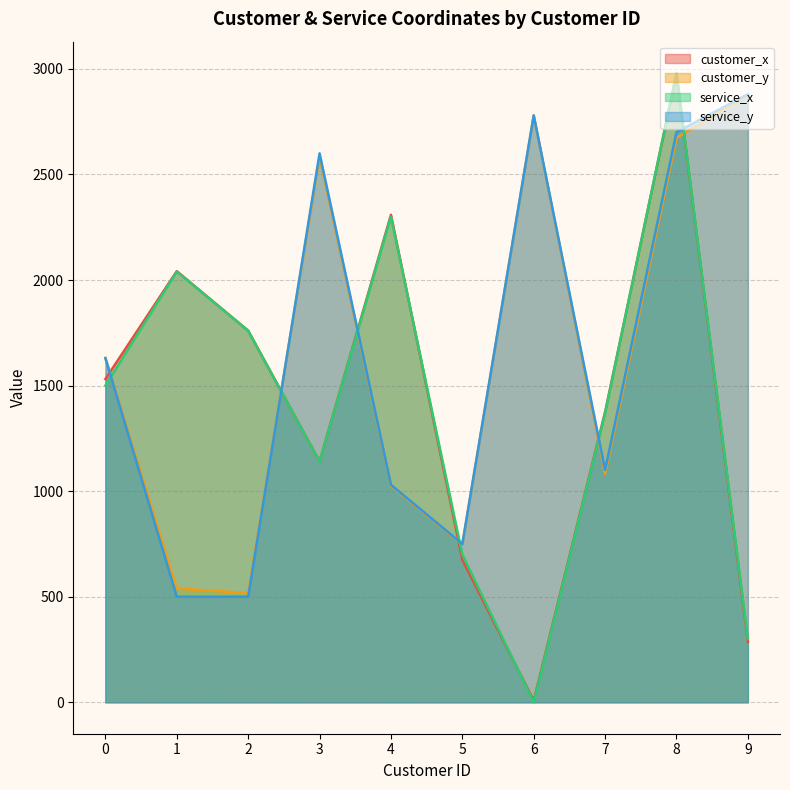

What is the value of the customer_y point at the 6th from the left?

747